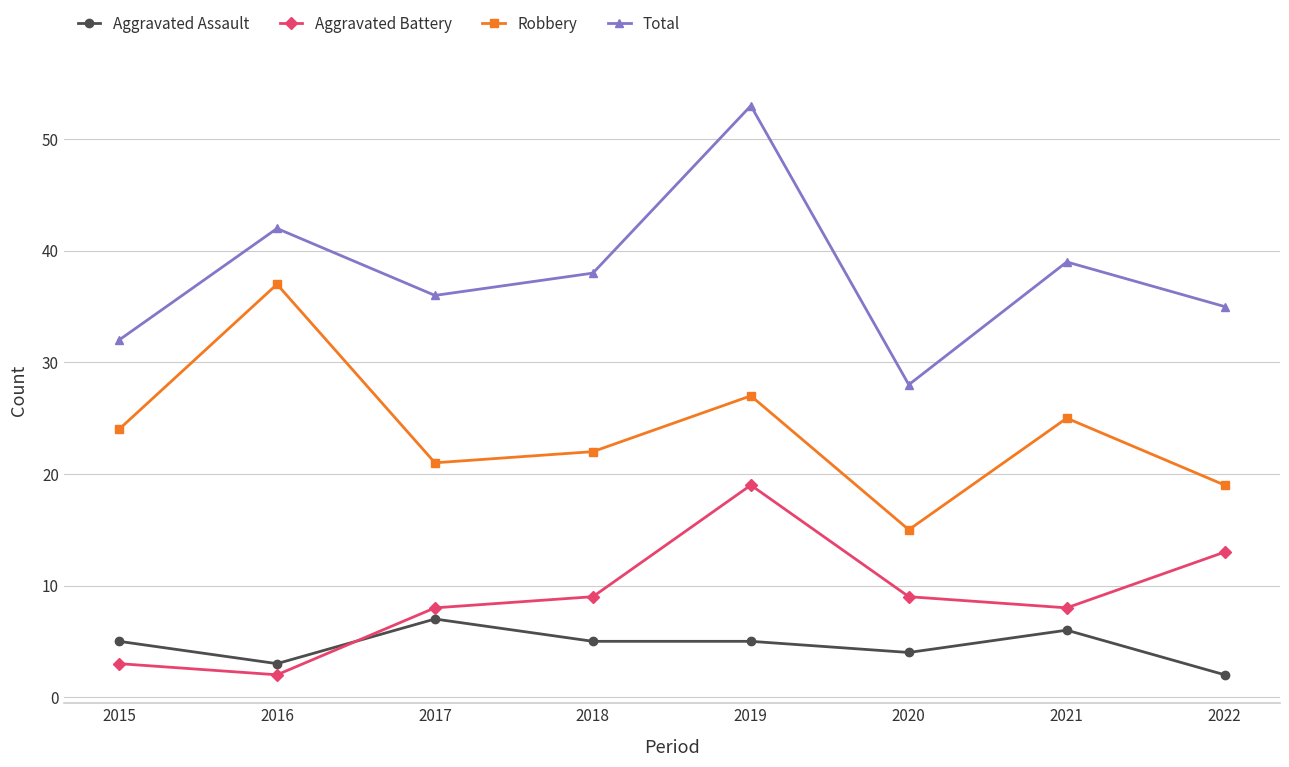

Is the value of Aggravated Battery at 2020 greater than the value of Aggravated Assault at 2017?

Yes